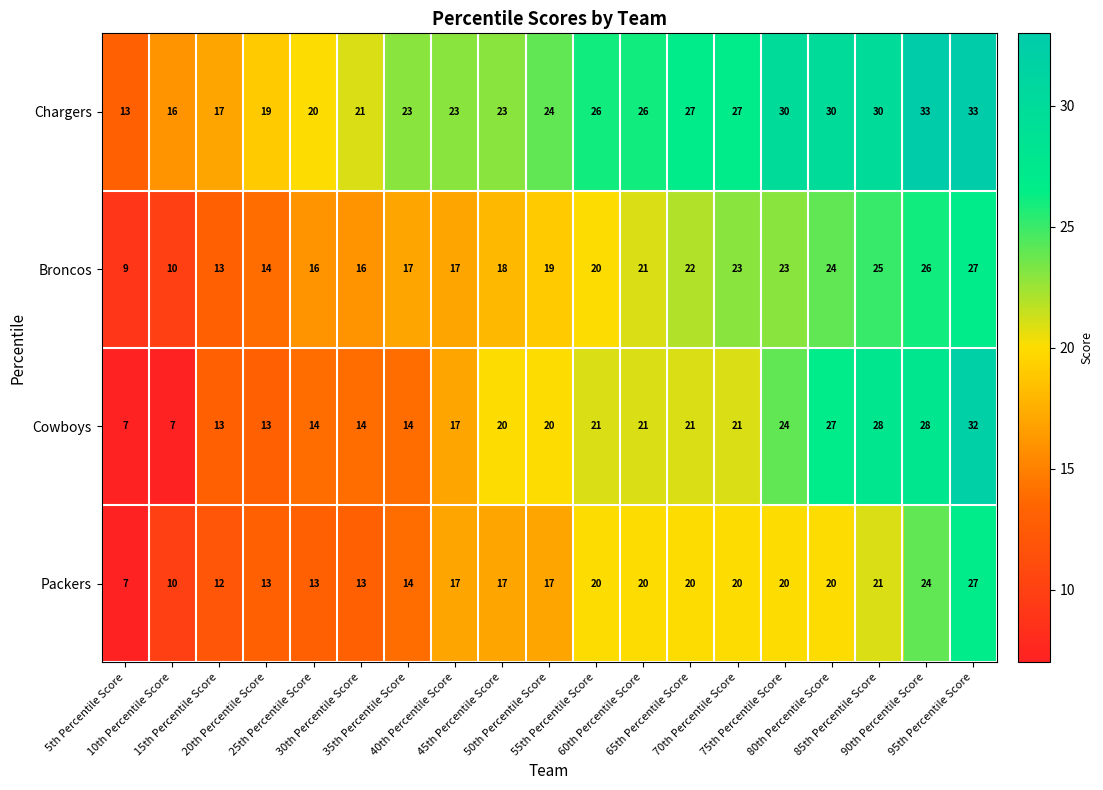

Which series changed the most between 55th Percentile Score and 70th Percentile Score?

Broncos